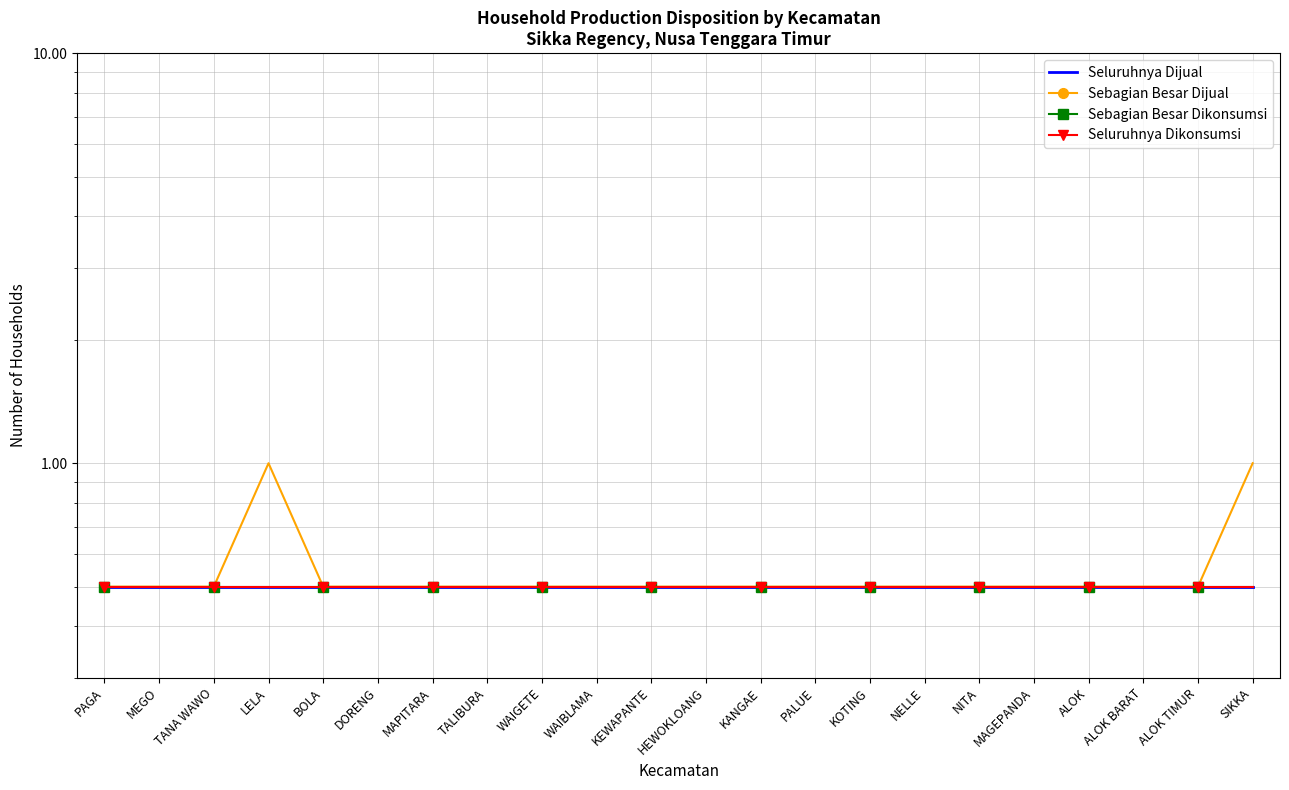

What is the total value across all series at TANA WAWO?

2.0